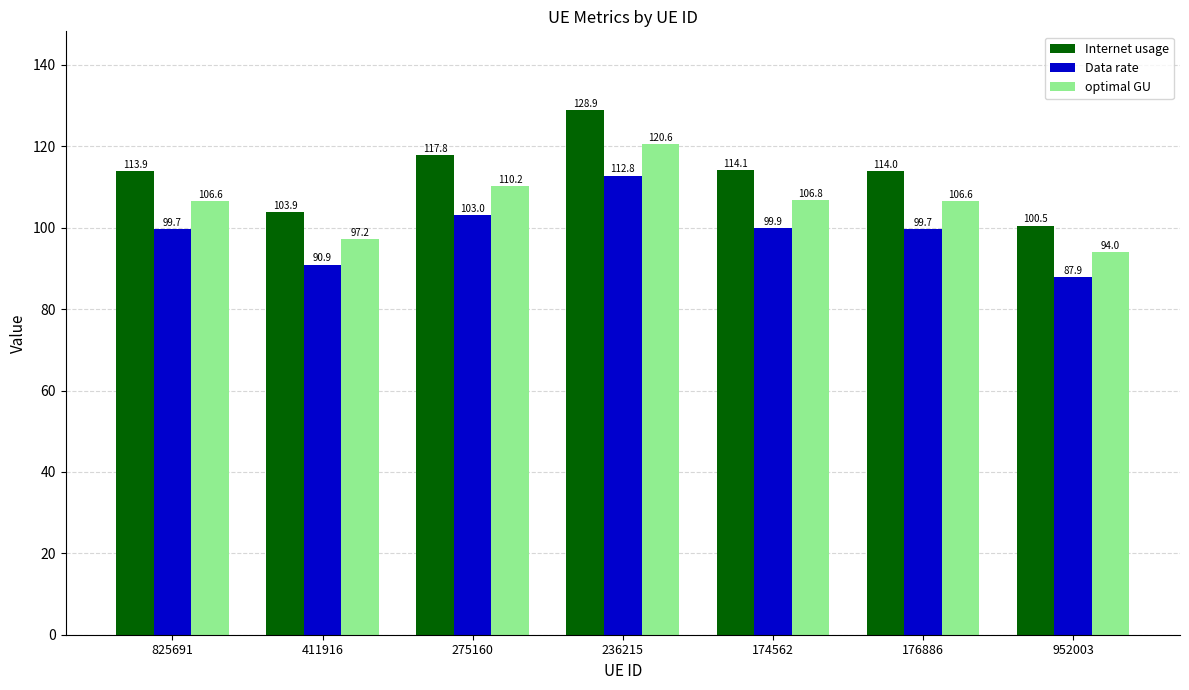

Reading left to right, list all the values displayed in this chart.

Internet usage: 113.9	103.9	117.8	128.9	114.1	114.0	100.5
Data rate: 99.7	90.9	103.0	112.8	99.9	99.7	87.9
optimal GU: 106.6	97.2	110.2	120.6	106.8	106.6	94.0